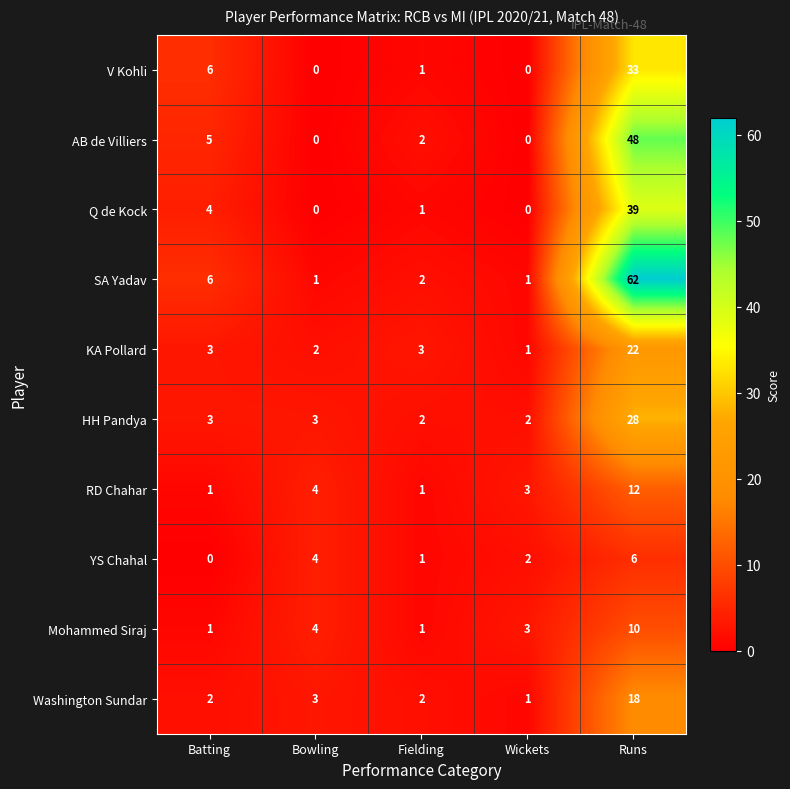

What is the spread (max minus min) of values at Bowling?

4